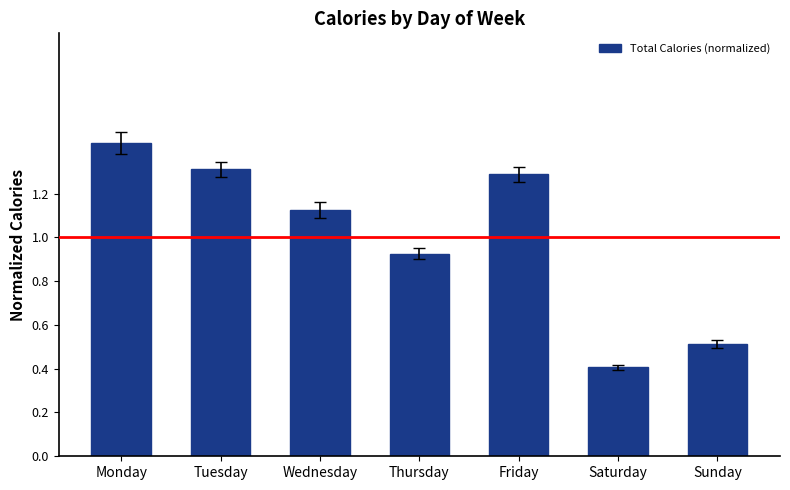

What is the sum of all values?

7.0